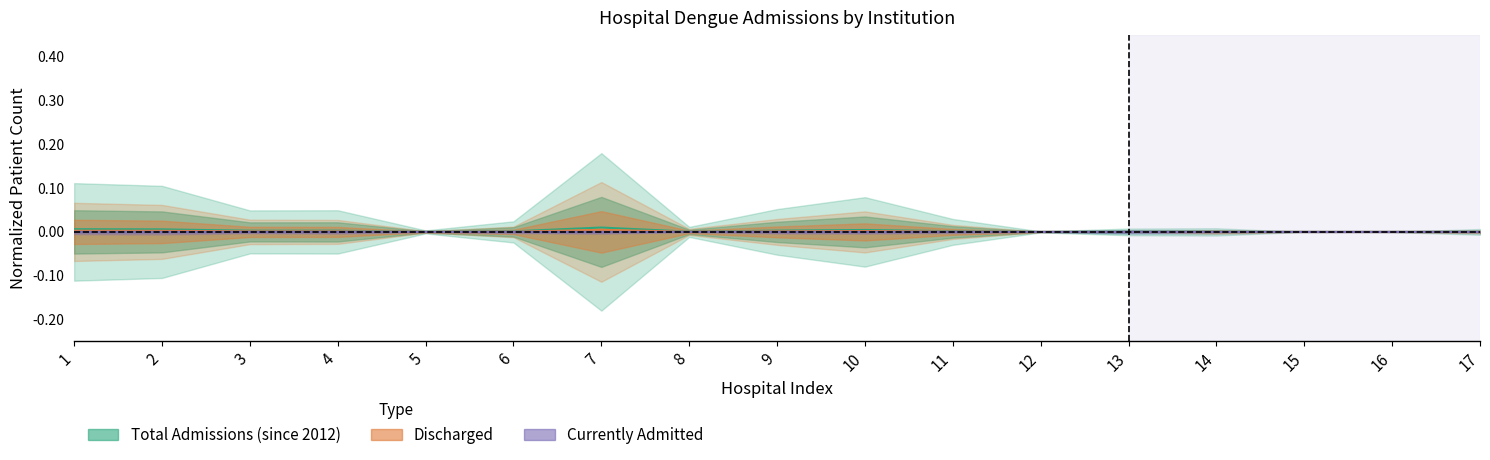

How many distinct data groups are displayed?

3